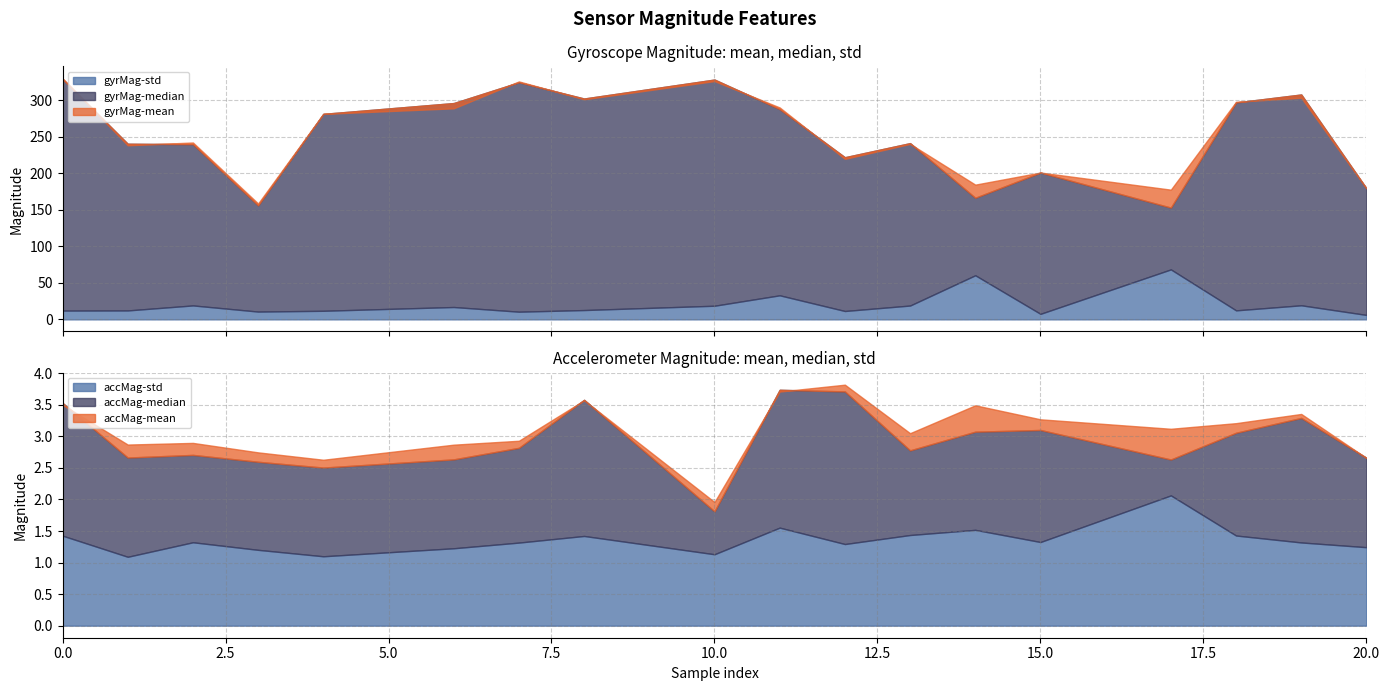

True or false: accMag-mean has more than 2 points higher than both neighbors.

True